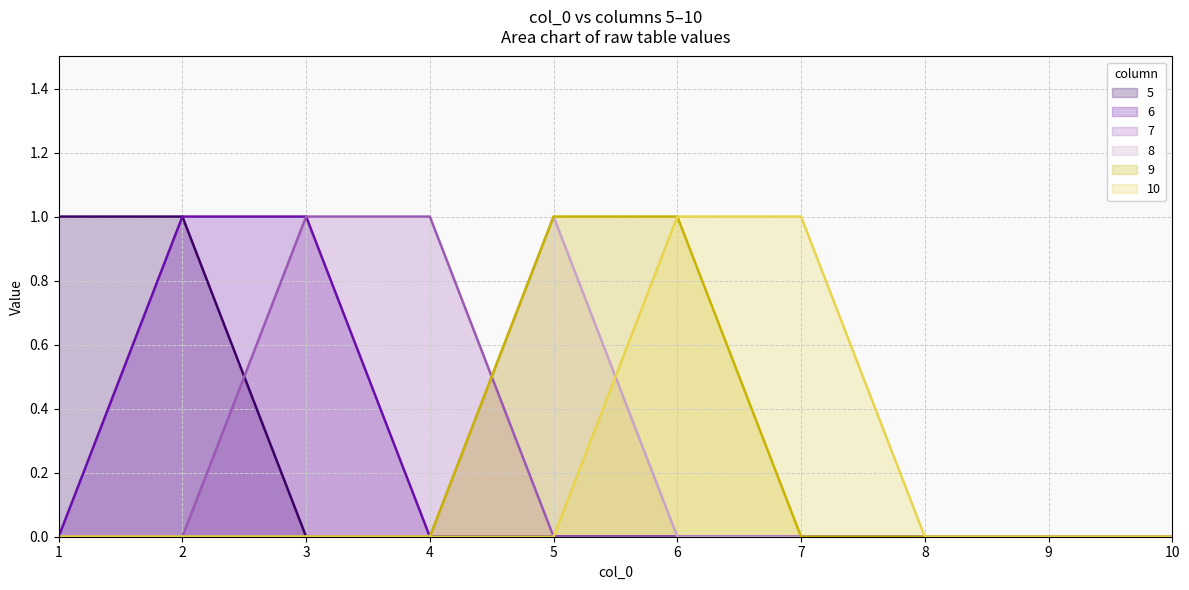

Between 3 and 7, which is larger?

3